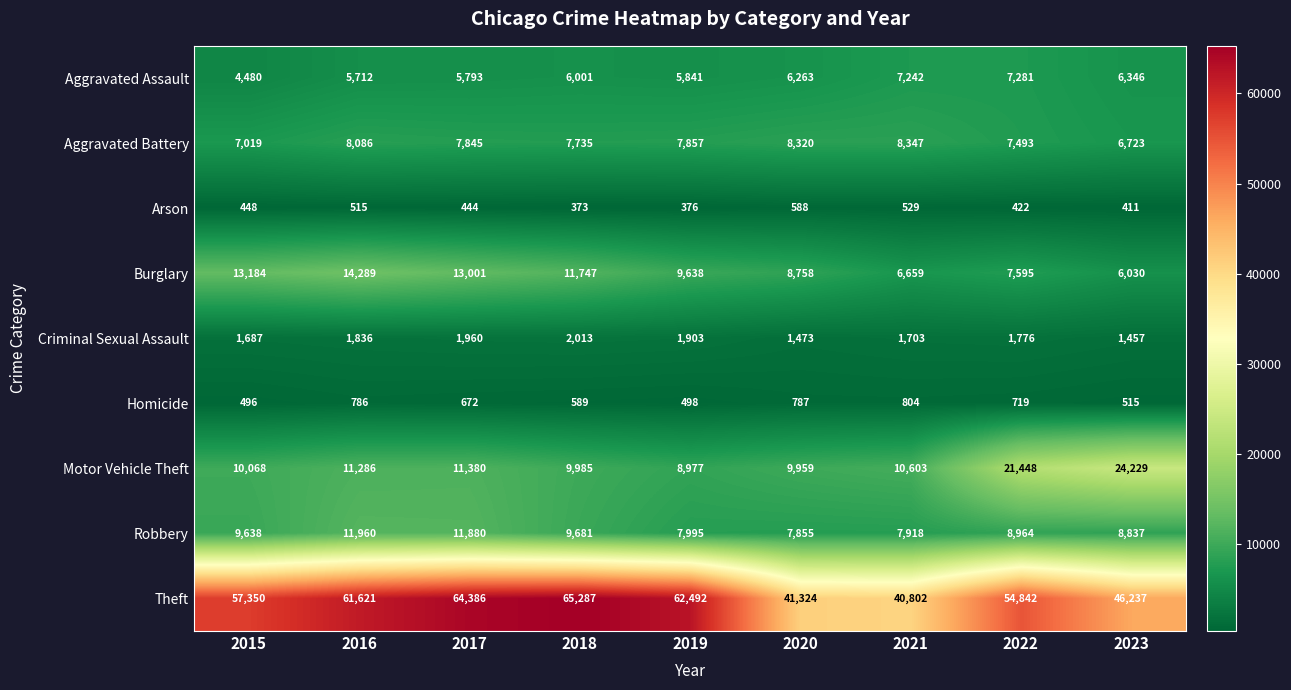

The Burglary series shows 8758 at 2020. True or false?

True